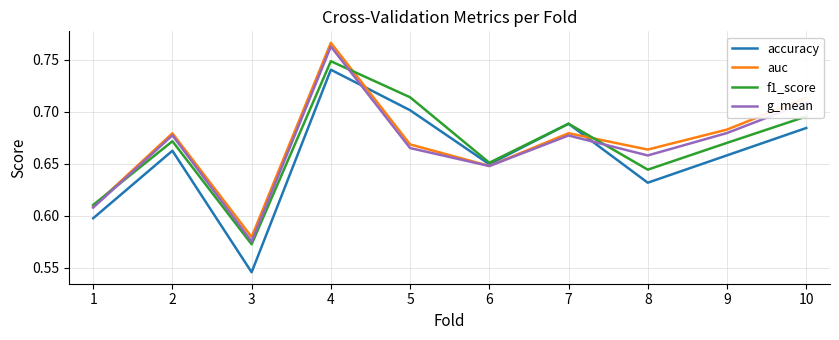

Is the value of accuracy at 5 greater than the value of g_mean at 9?

Yes